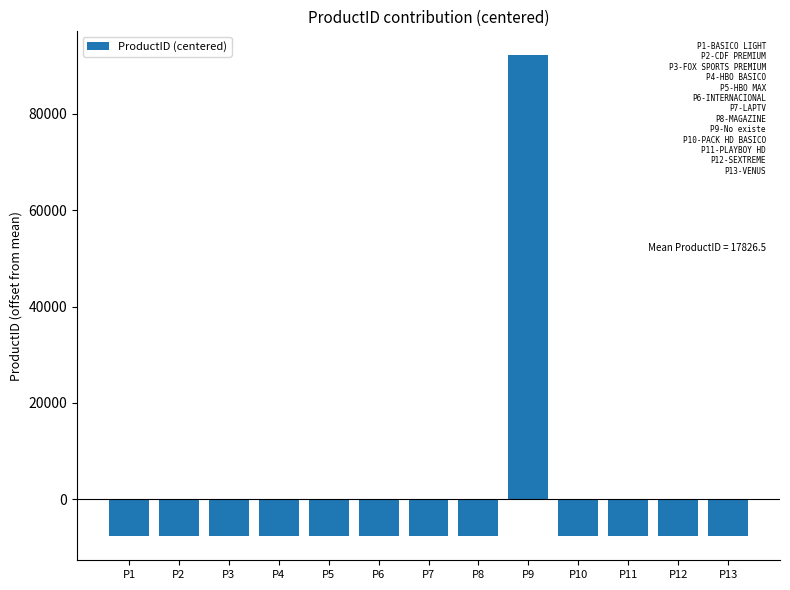

What is the smallest value displayed?

-7725.5